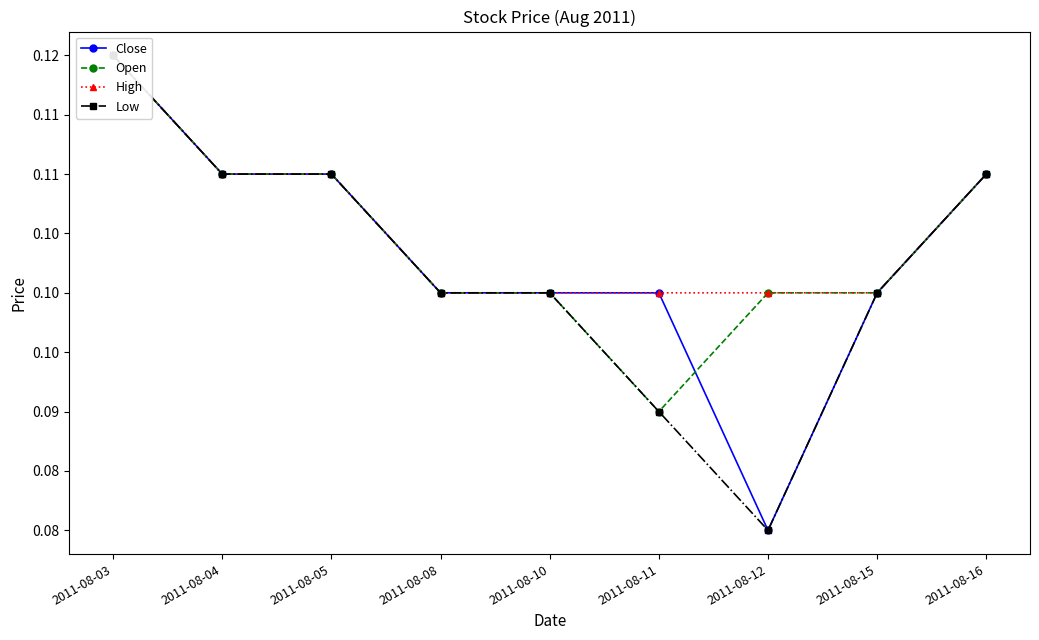

What is the sum of the Low values at 2011-08-15 and 2011-08-04?

0.2